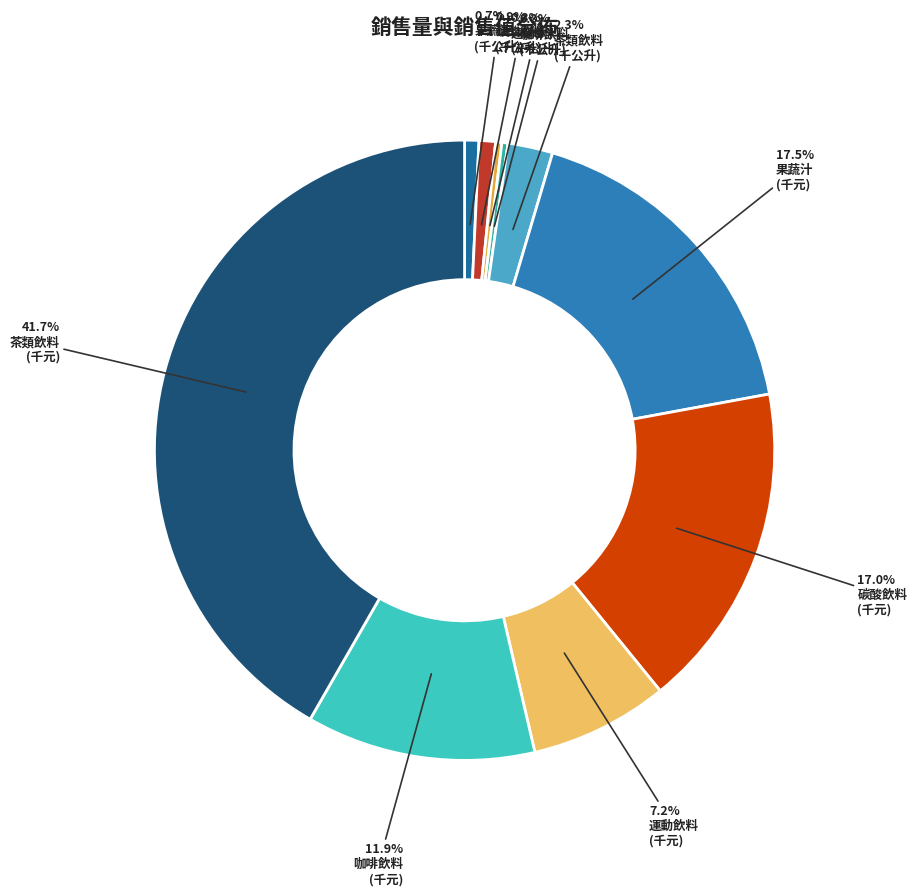

How many segments does this pie chart have?

10